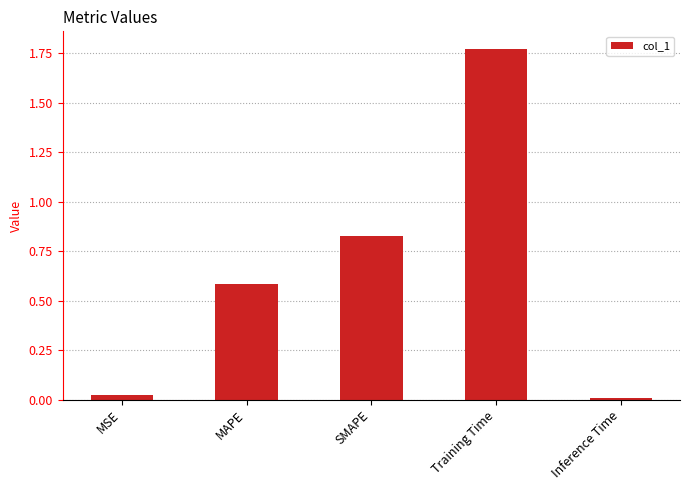

What is the sum of all values?

3.2